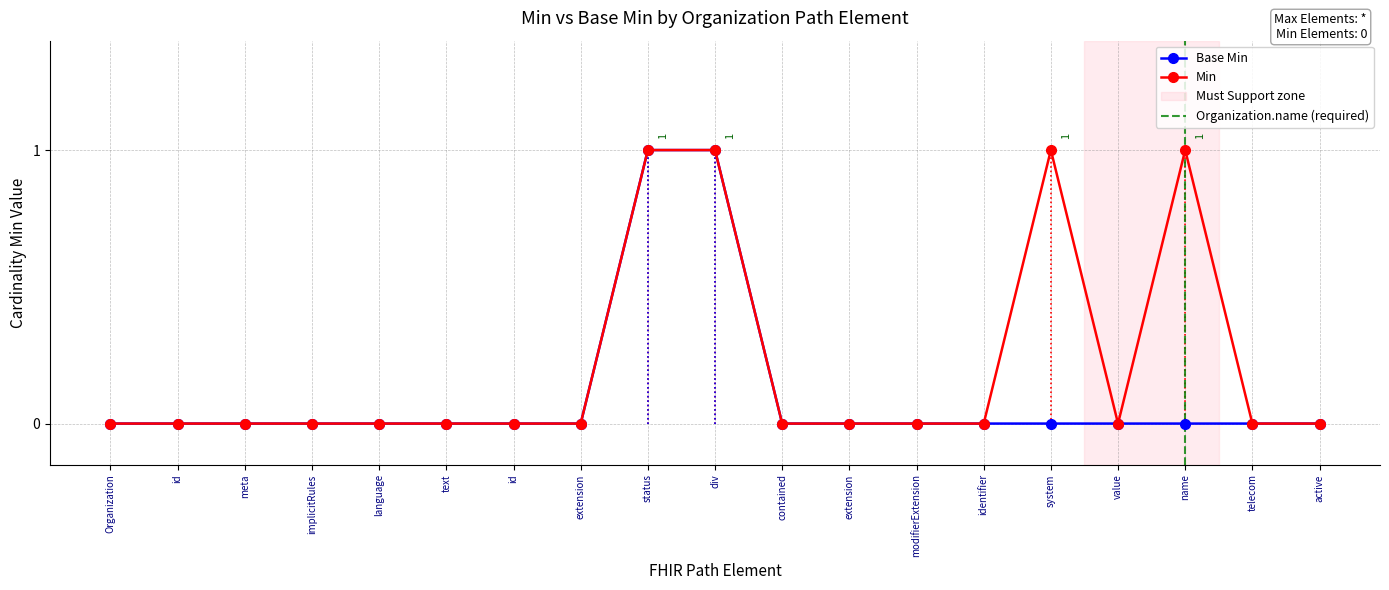

Rank the series by their maximum value, from highest to lowest.

Min, Base Min